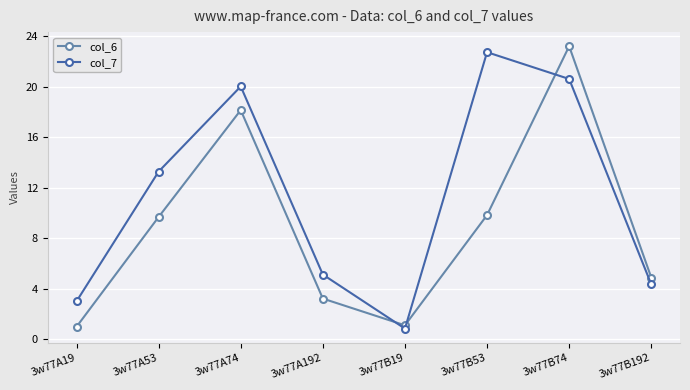

What is the label of the 6th point from the left?

3w77B53